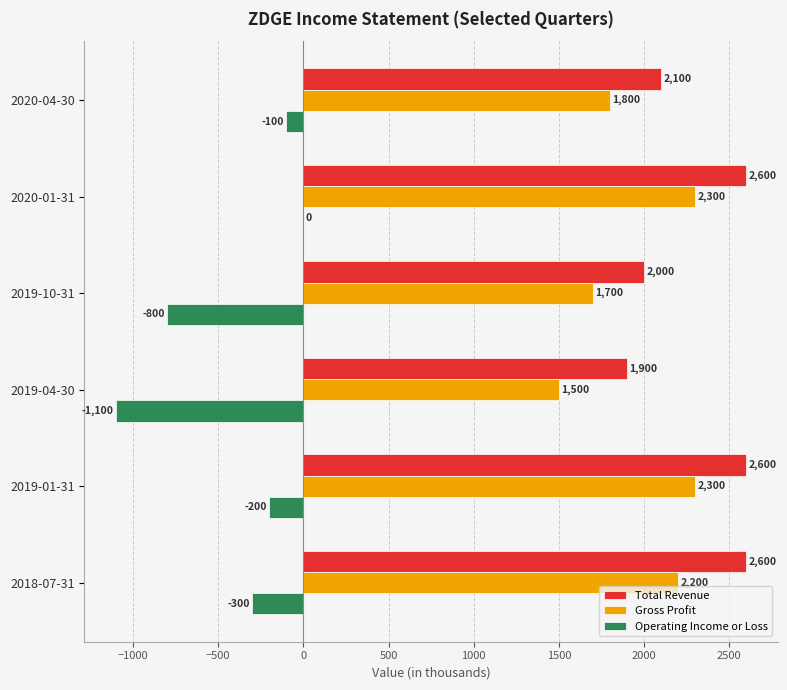

Count the Total Revenue values in the range 2000 to 2600.

5